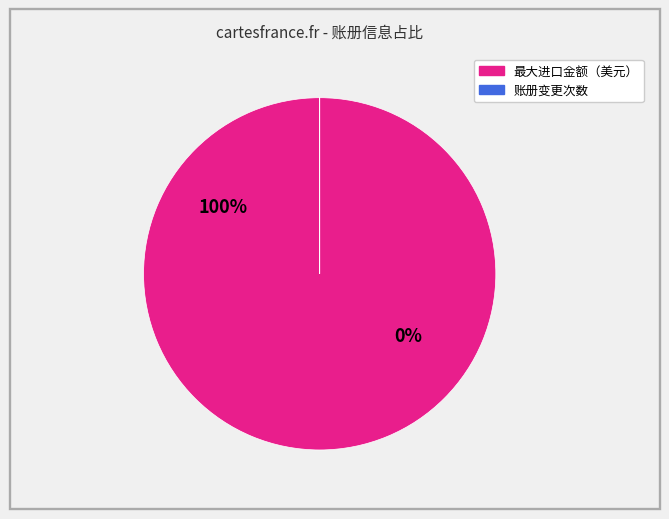

To the nearest percent, what is the difference between the largest and smallest slice percentages?

100%